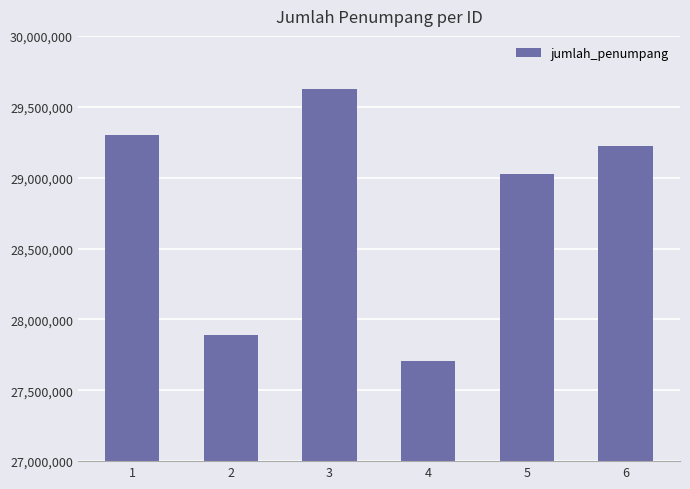

What is the minimum value shown in the chart?

27708870